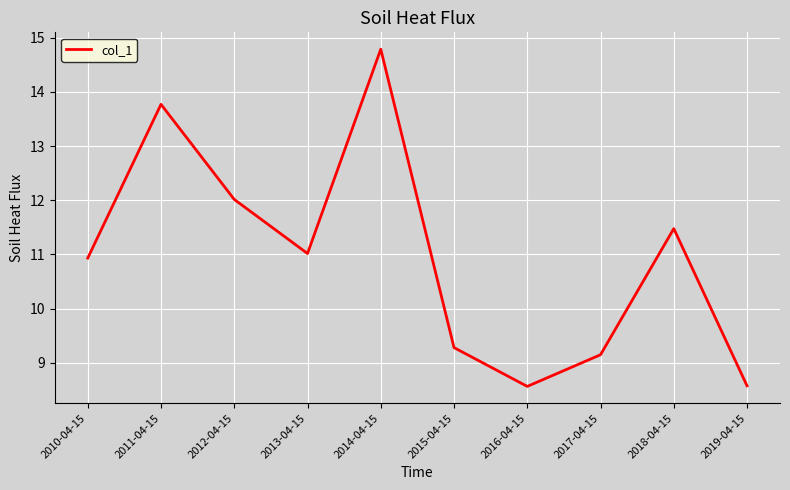

Reading left to right, extract all data points from this chart.

10.9	13.8	12.0	11.0	14.8	9.3	8.6	9.1	11.5	8.6